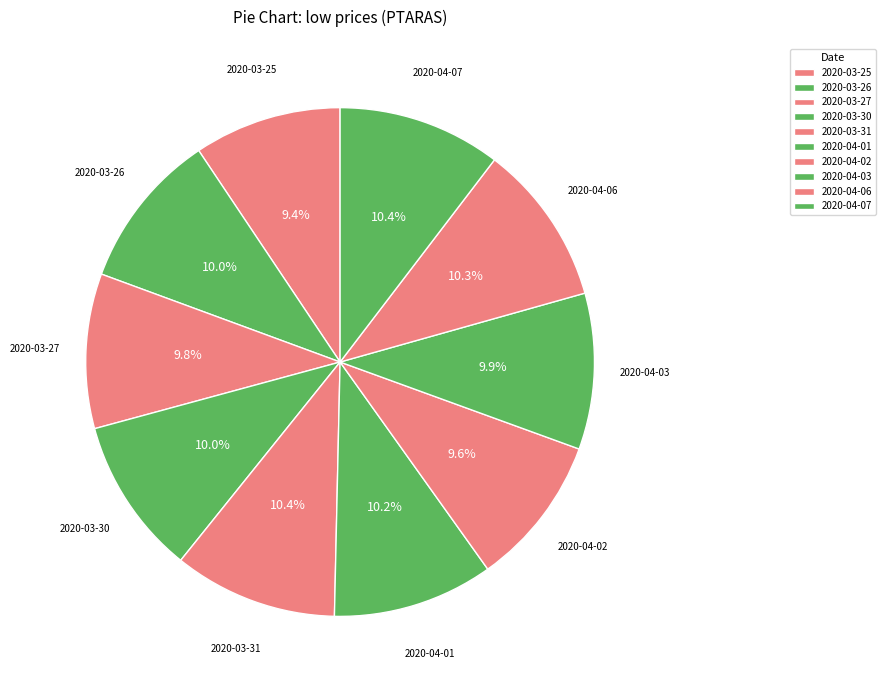

Count the number of slices in the pie.

10